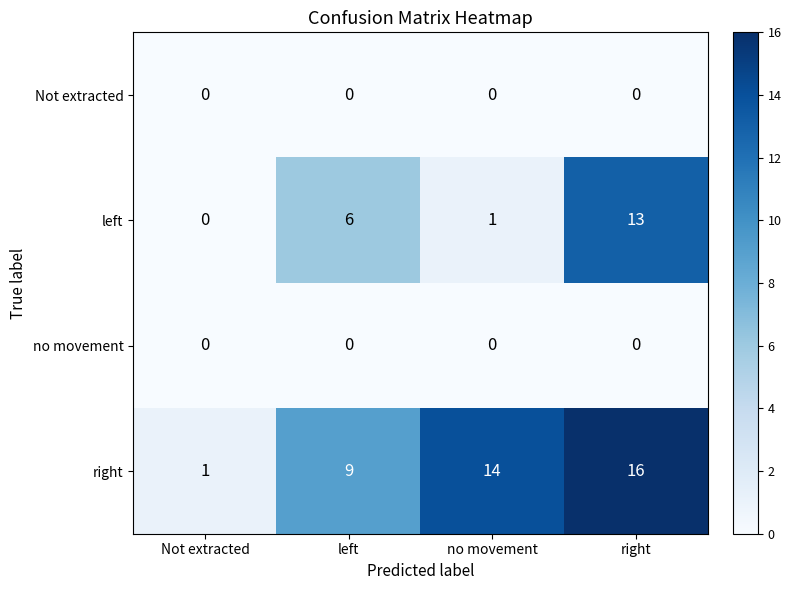

Reading left to right, what are all the values shown in this chart?

Not extracted: 0	0	0	0
left: 0	6	1	13
no movement: 0	0	0	0
right: 1	9	14	16